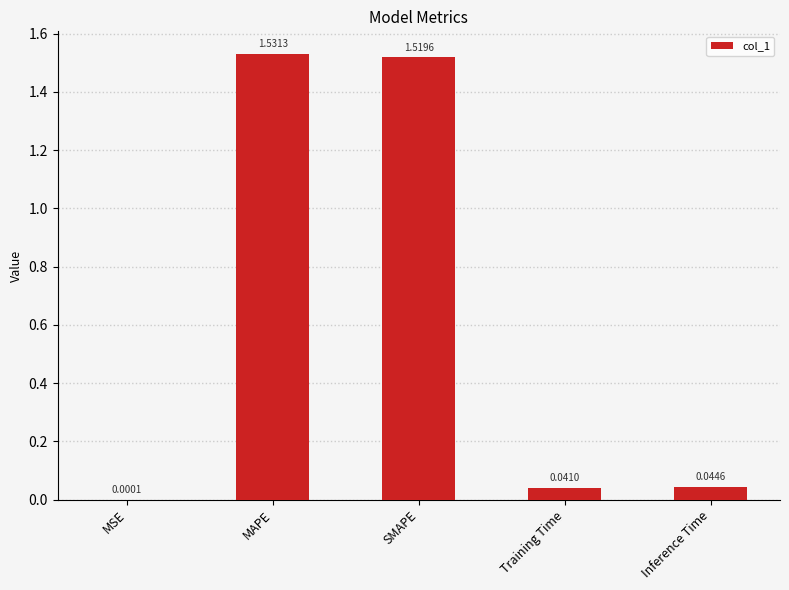

What is the sum of the values at Training Time and MAPE?

1.6